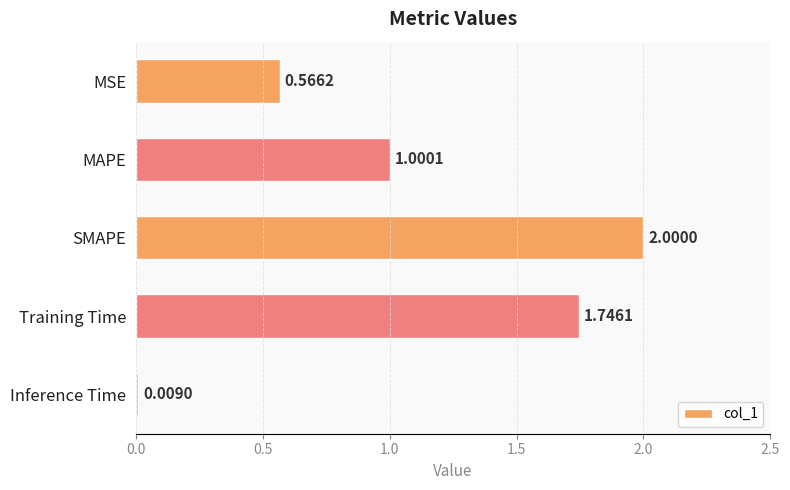

What is the label of the 5th bar from the top?

Inference Time